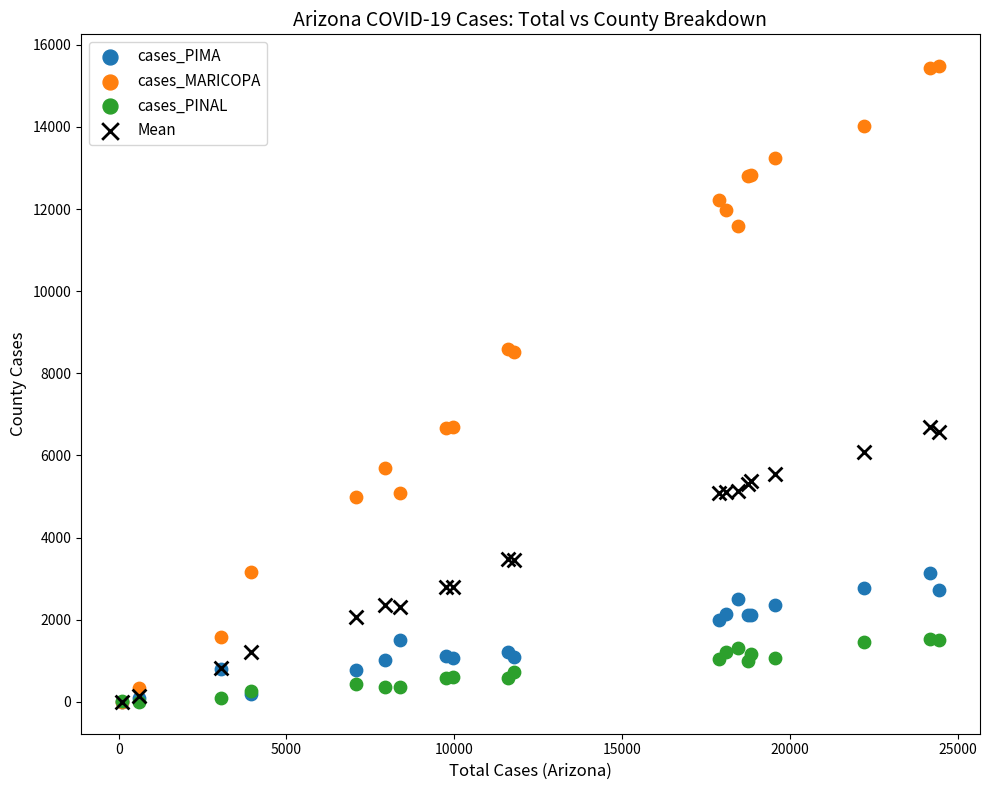

What are all the series names shown in the legend?

cases_PIMA, cases_MARICOPA, cases_PINAL, Mean